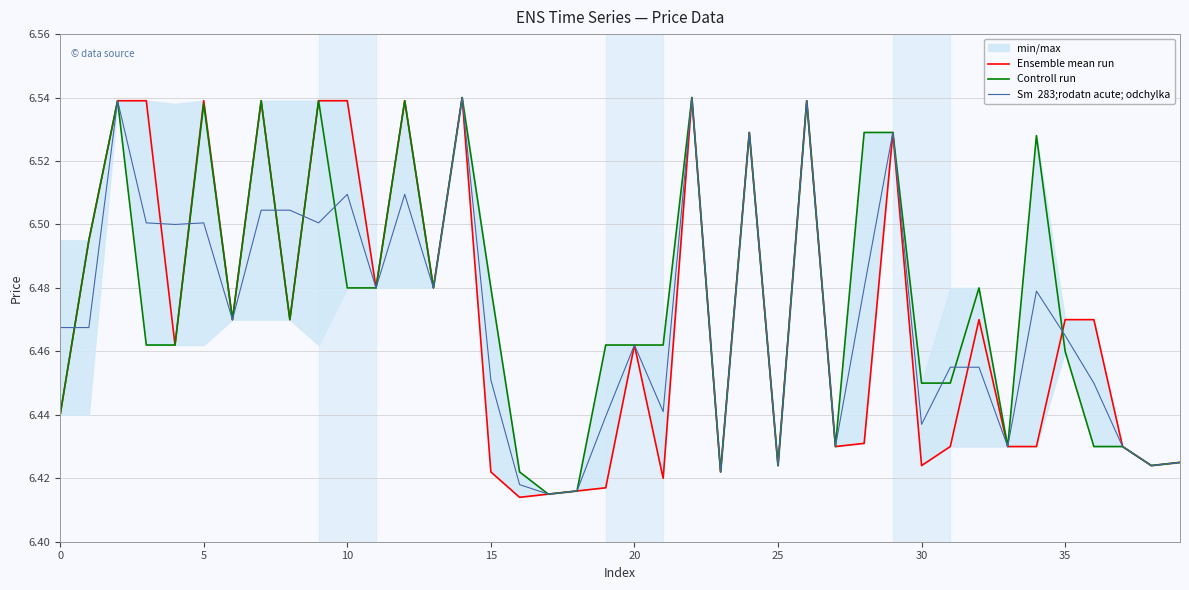

Between 33 and 31, which is larger?

33